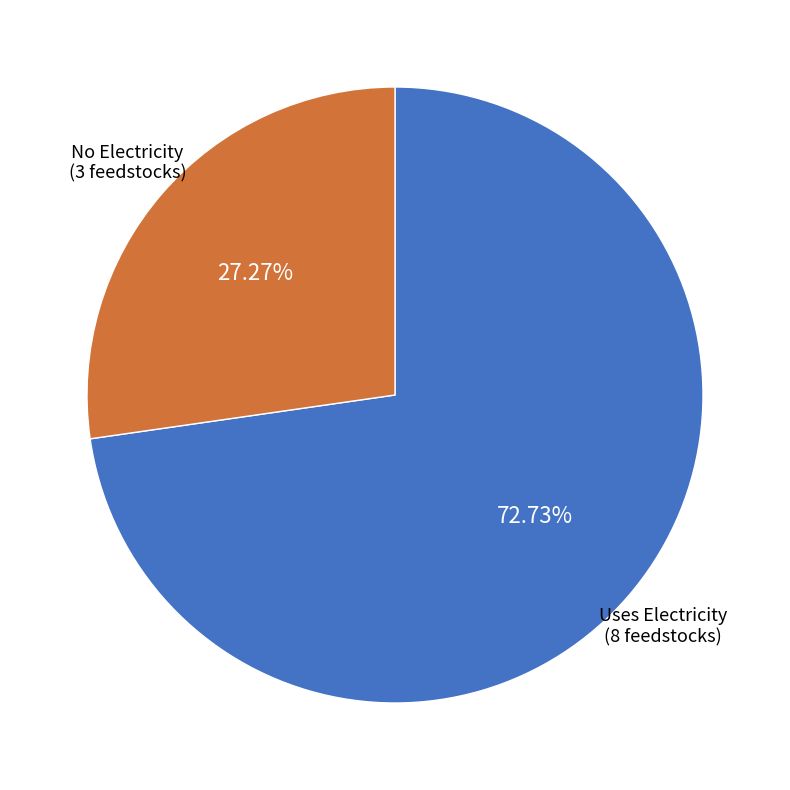

Rank the categories by value from lowest to highest.

No Electricity, Uses Electricity